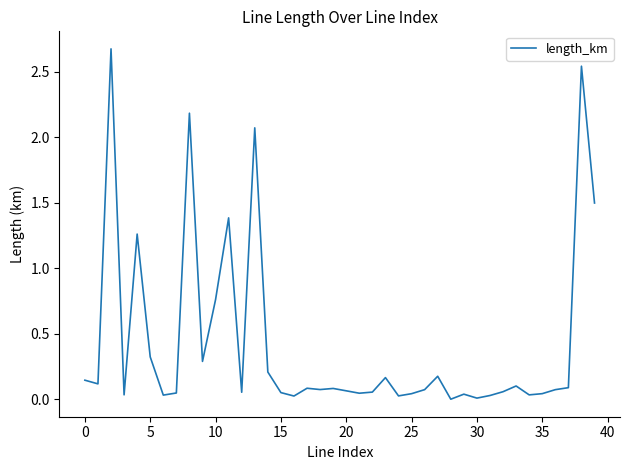

What is the maximum value shown in the chart?

2.7